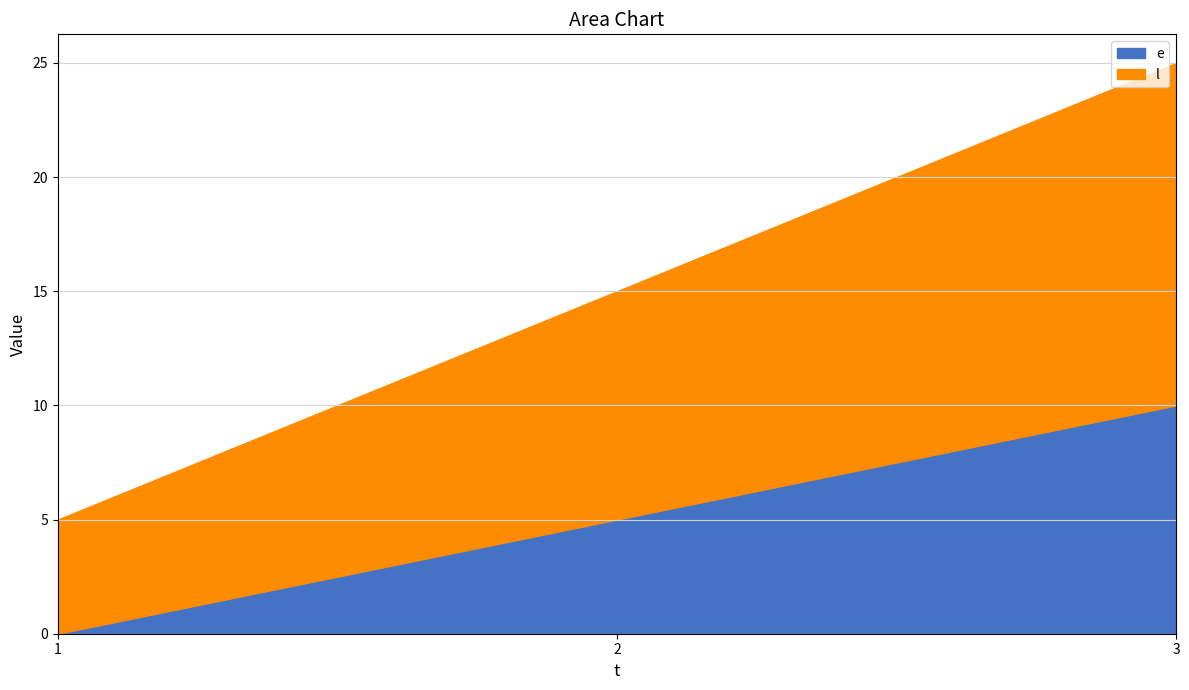

At which label does l reach its minimum?

1